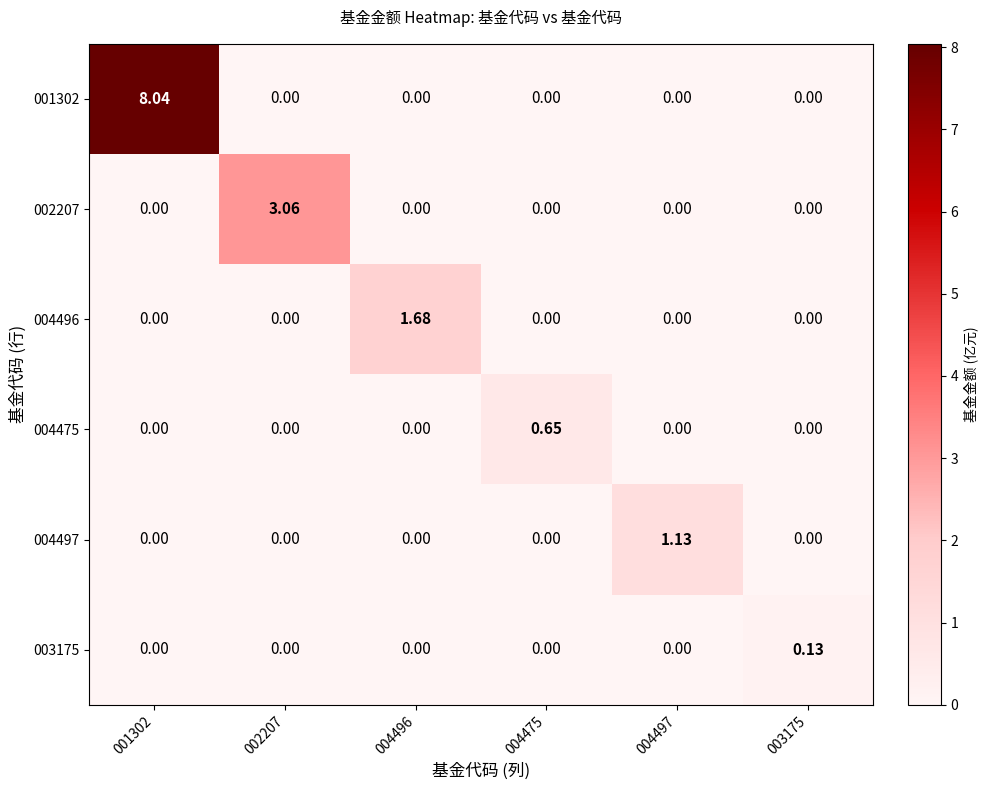

Which series has the widest spread of values?

001302